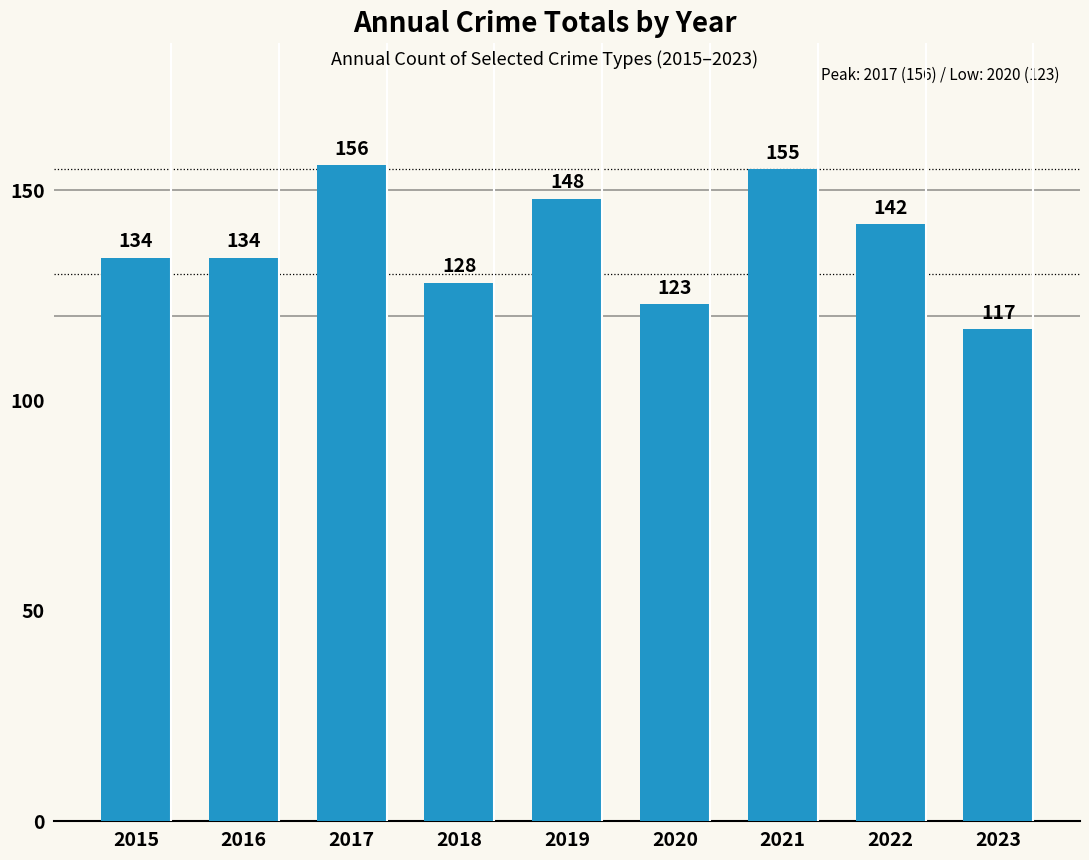

What is the maximum value shown in the chart?

156